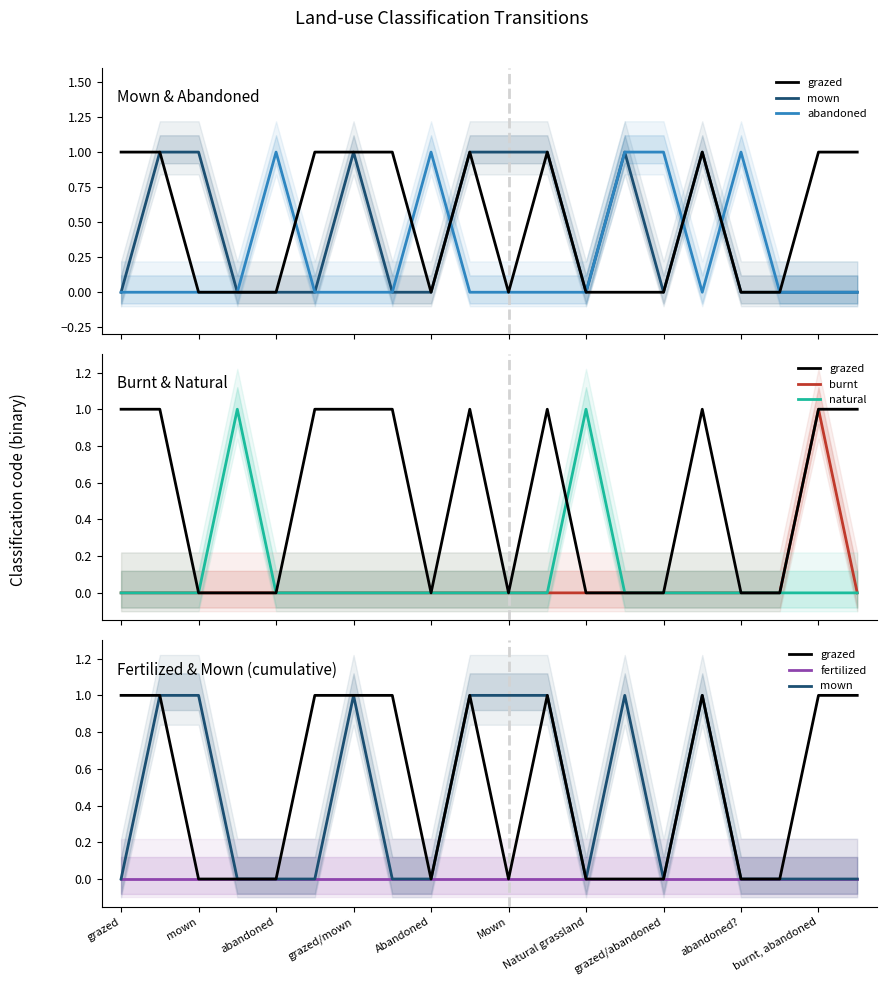

How many lines are shown in the chart?

6